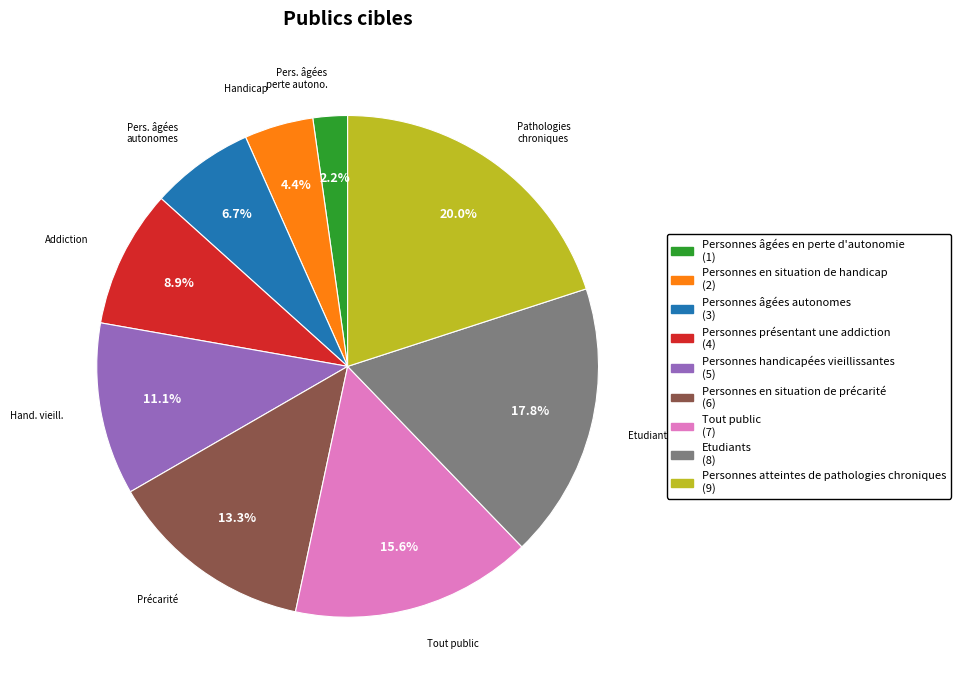

To the nearest percent, what portion does Personnes en situation de précarité represent?

13%